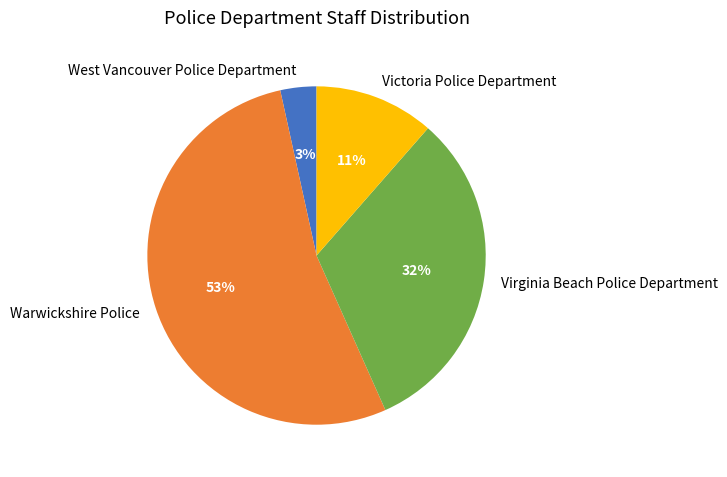

To the nearest percent, what is the average slice percentage?

25%